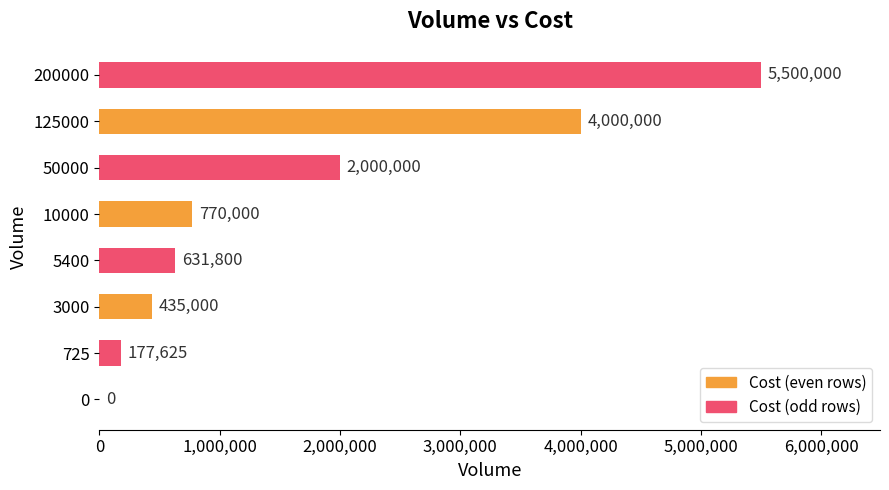

The value at 3000 is 435000. True or false?

True